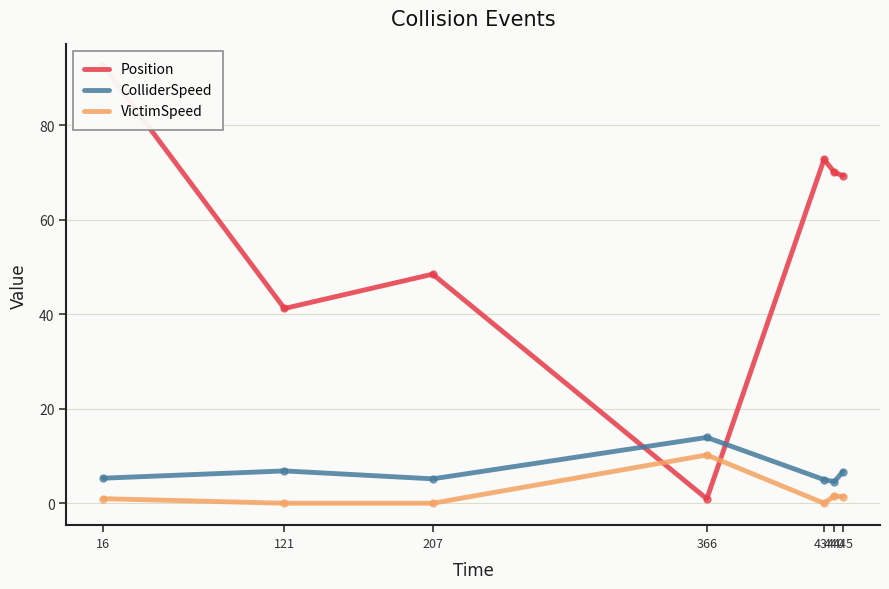

What is the greatest value displayed?

92.4